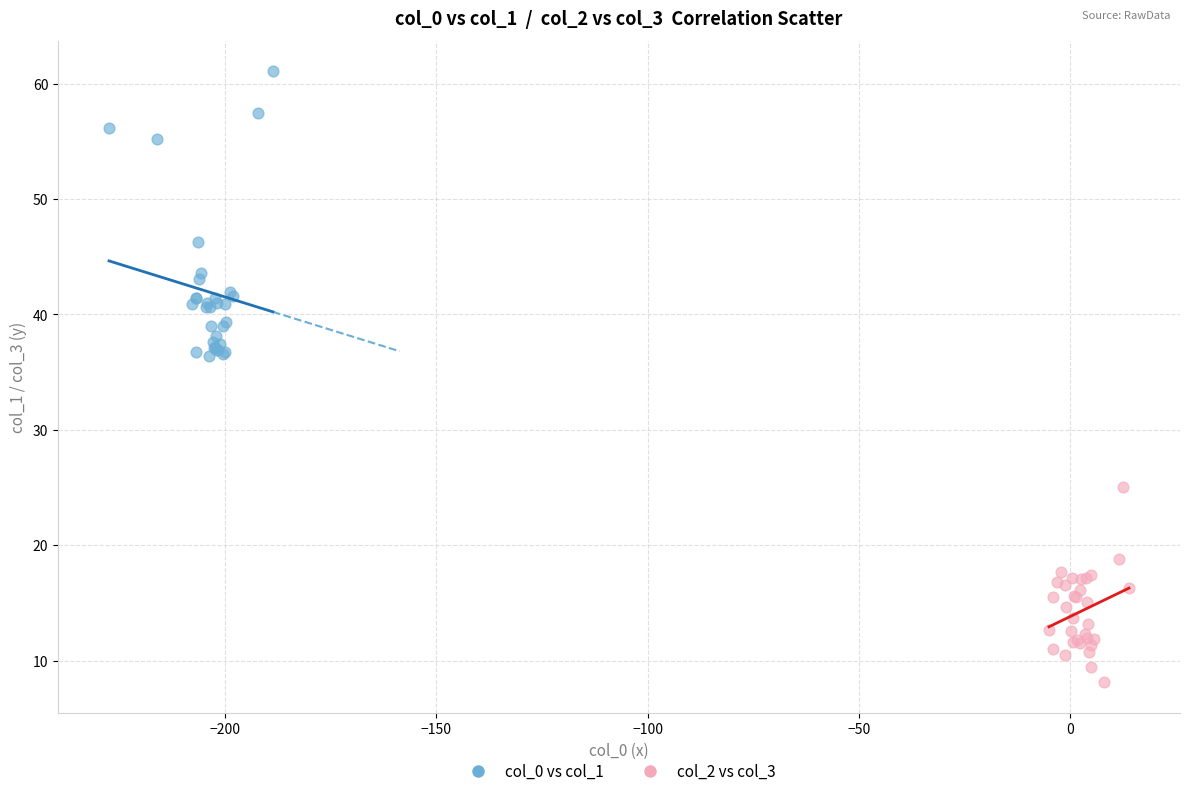

Which series has the largest Y range (max minus min)?

col_0 vs col_1